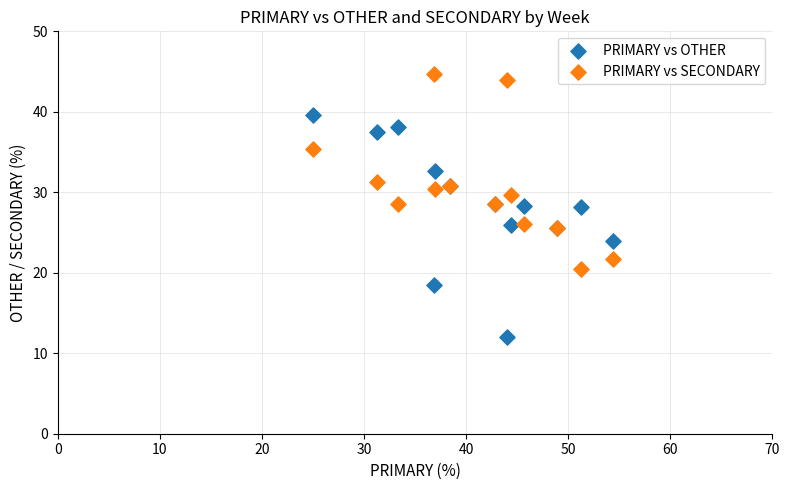

Which series contains the lowest Y value?

PRIMARY vs OTHER